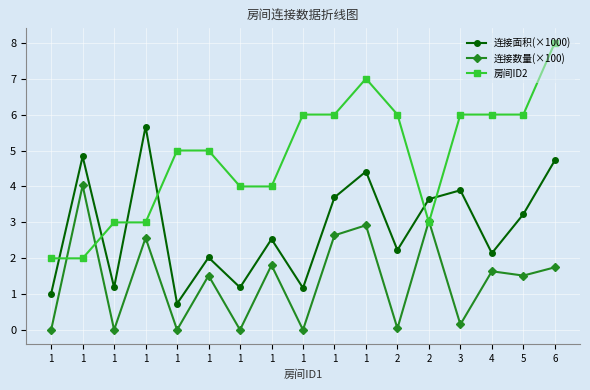

What is the difference between the second highest and minimum values in the 连接面积(×1000) series?

4.1